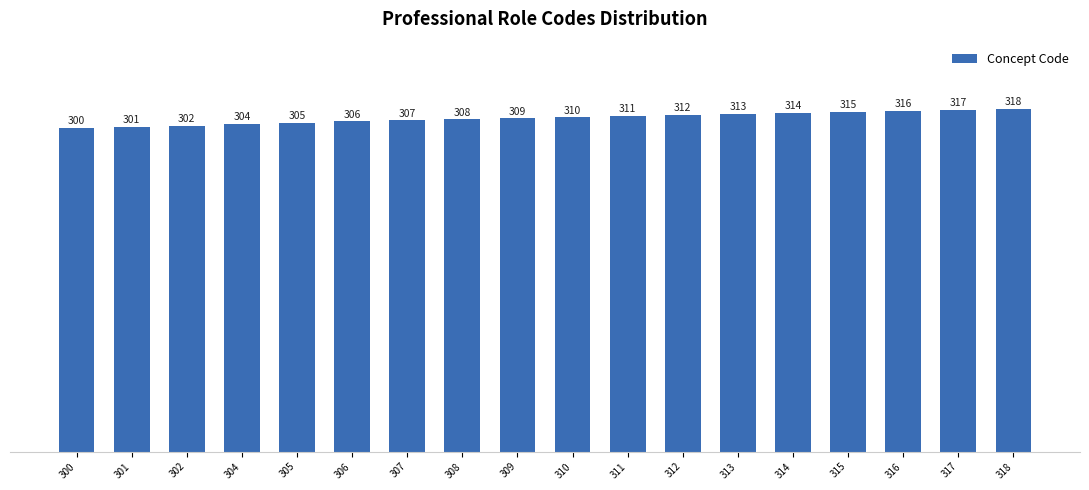

What is the sum of the values at 310 and 317?

627